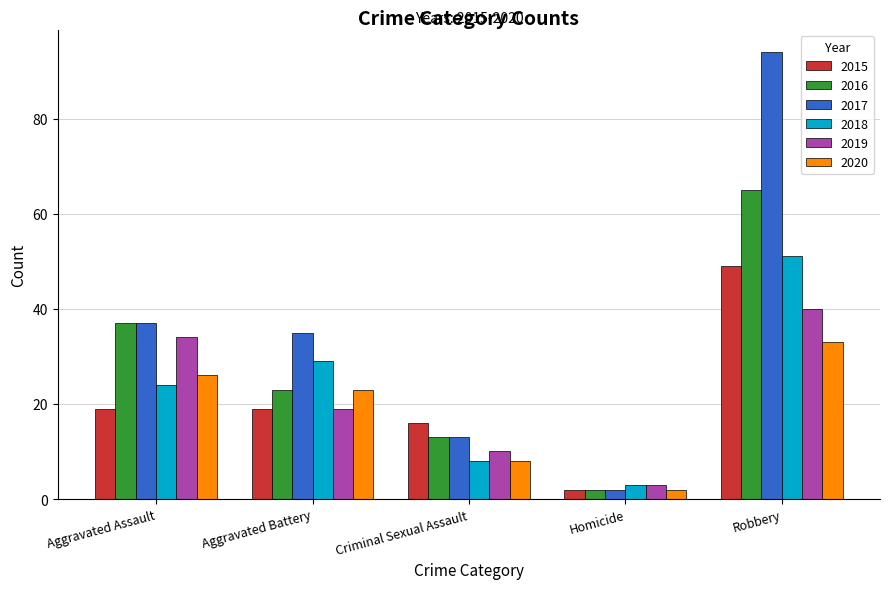

Reading left to right, what are all the values shown in this chart?

2015: Aggravated Assault=19	Aggravated Battery=19	Criminal Sexual Assault=16	Homicide=2	Robbery=49
2016: Aggravated Assault=37	Aggravated Battery=23	Criminal Sexual Assault=13	Homicide=2	Robbery=65
2017: Aggravated Assault=37	Aggravated Battery=35	Criminal Sexual Assault=13	Homicide=2	Robbery=94
2018: Aggravated Assault=24	Aggravated Battery=29	Criminal Sexual Assault=8	Homicide=3	Robbery=51
2019: Aggravated Assault=34	Aggravated Battery=19	Criminal Sexual Assault=10	Homicide=3	Robbery=40
2020: Aggravated Assault=26	Aggravated Battery=23	Criminal Sexual Assault=8	Homicide=2	Robbery=33